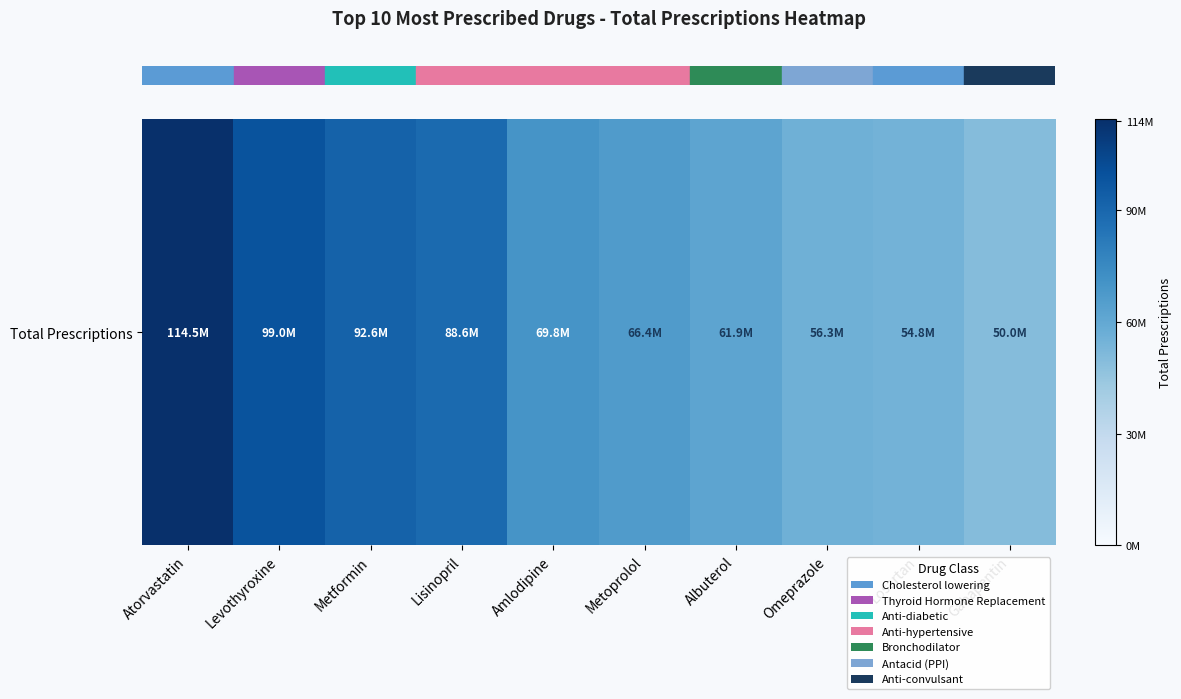

The chart shows a value of 92591486 at Metformin. True or false?

True